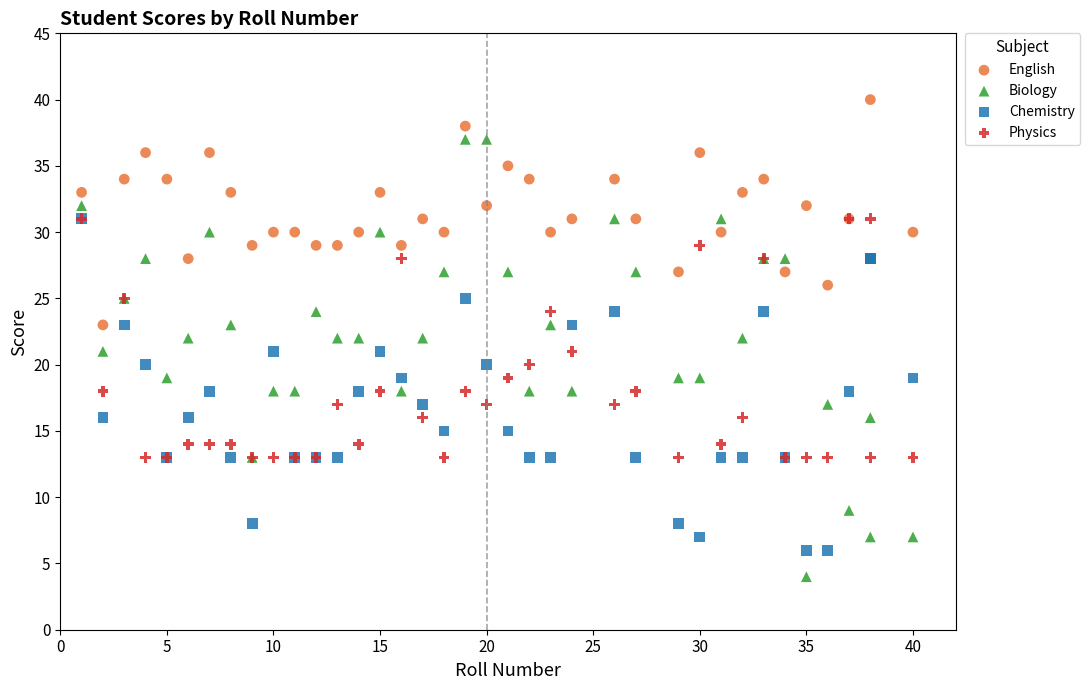

What are all the series names shown in the legend?

English, Biology, Chemistry, Physics